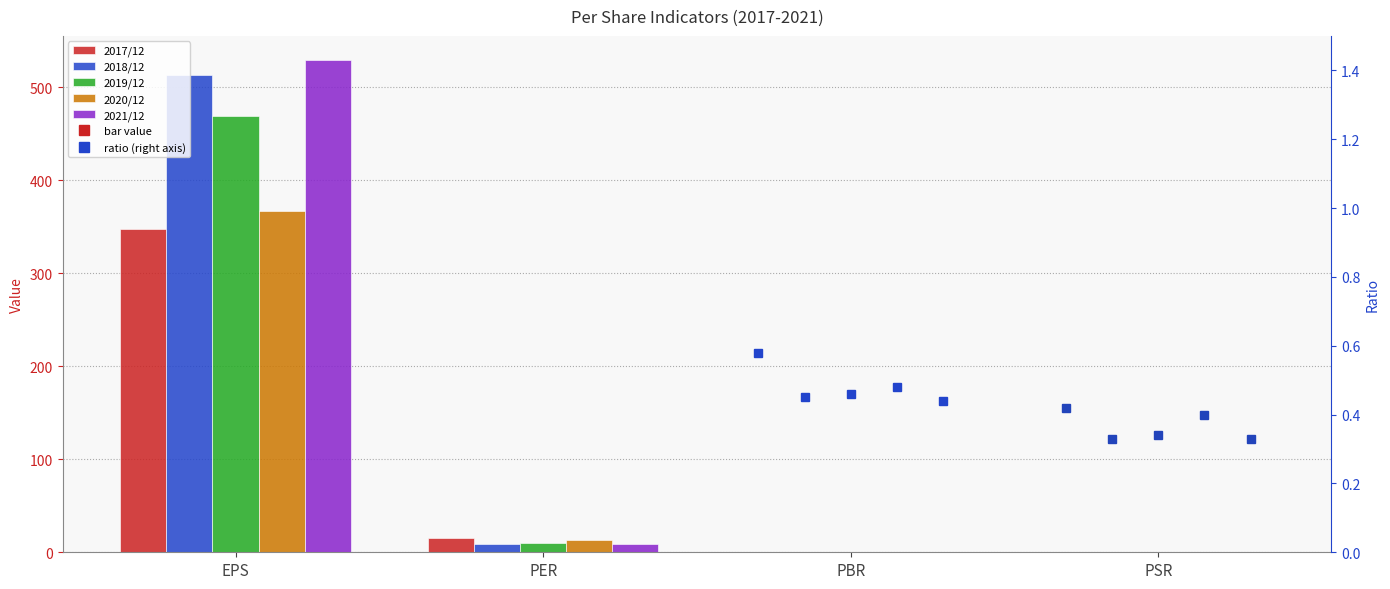

What is the difference between the second highest and minimum values in the 2017/12 series?

14.6